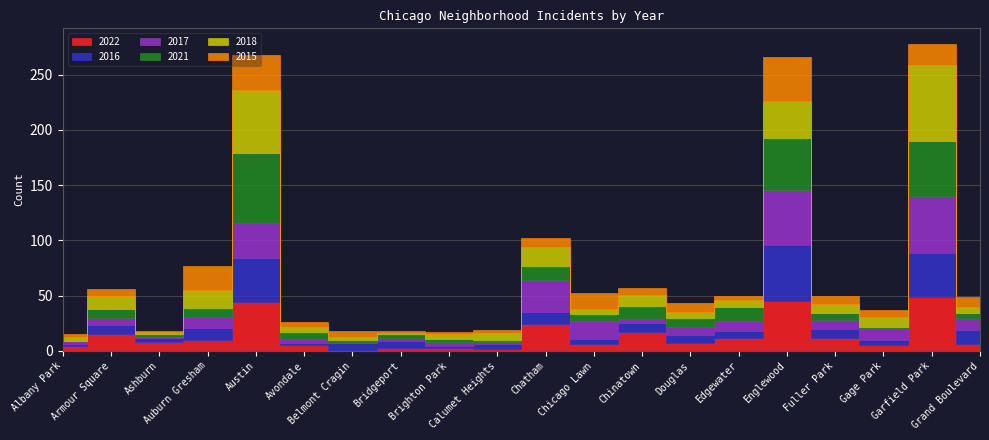

How many series are shown in this chart?

6